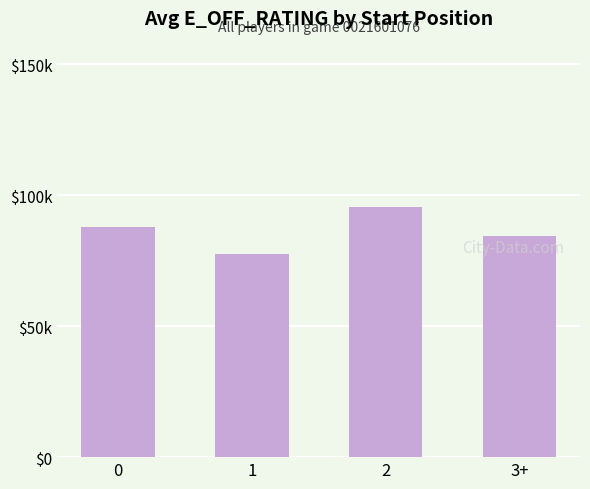

What is the sum of all values?

345.0